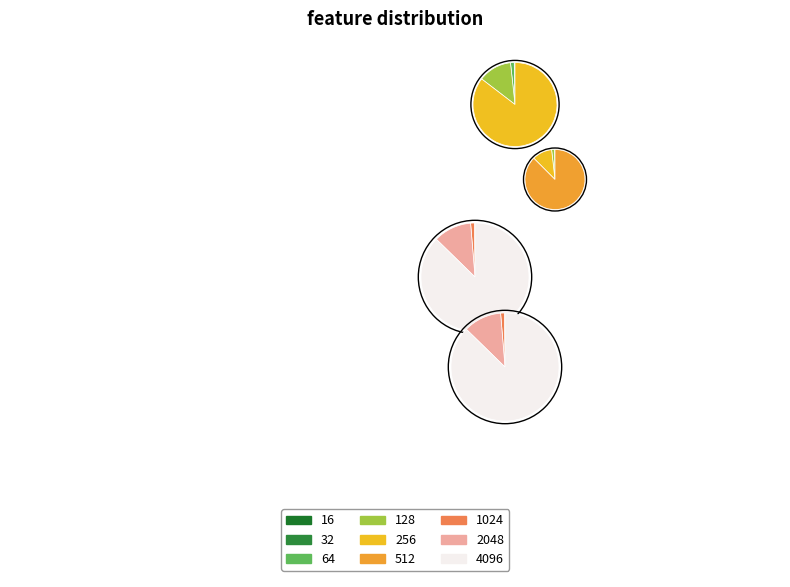

The 64 slice represents 6% of the pie. True or false?

False